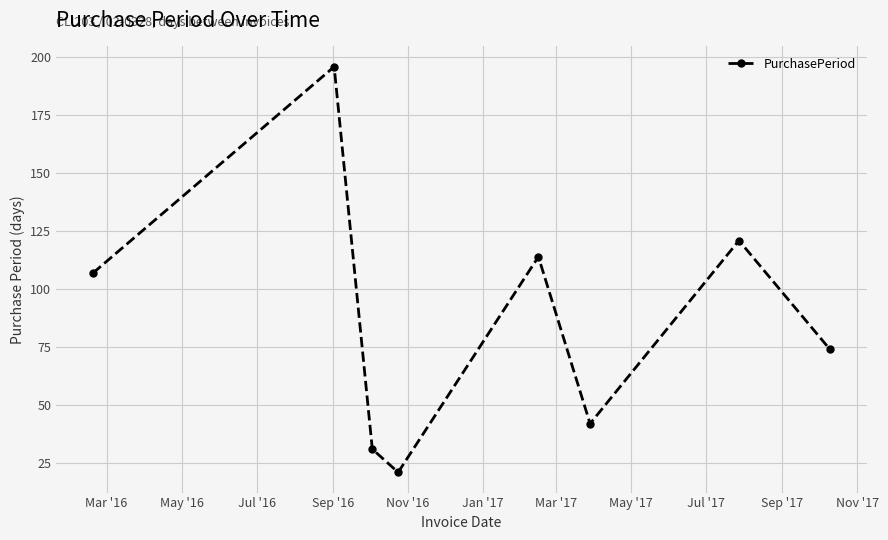

What is the value of the 6th point from the left?

42